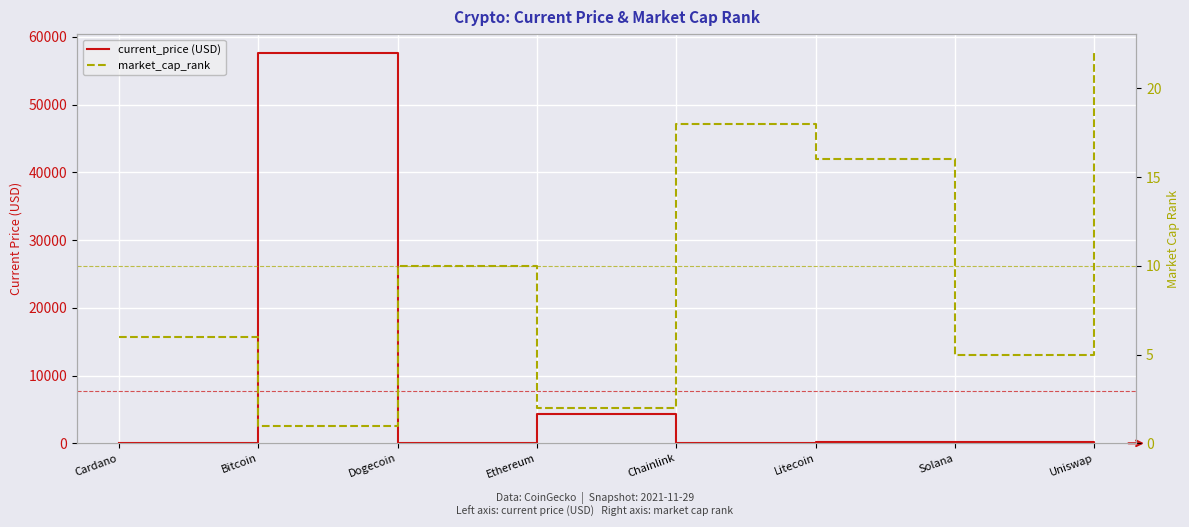

Where is the first local maximum for current_price (USD)?

Bitcoin